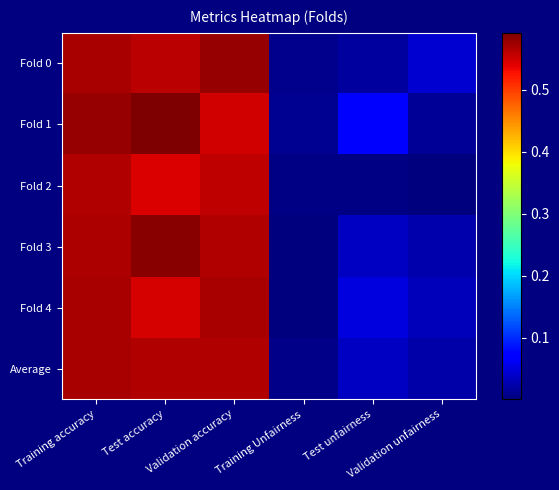

Between Validation accuracy and Test unfairness, which series saw the biggest shift?

Fold 0